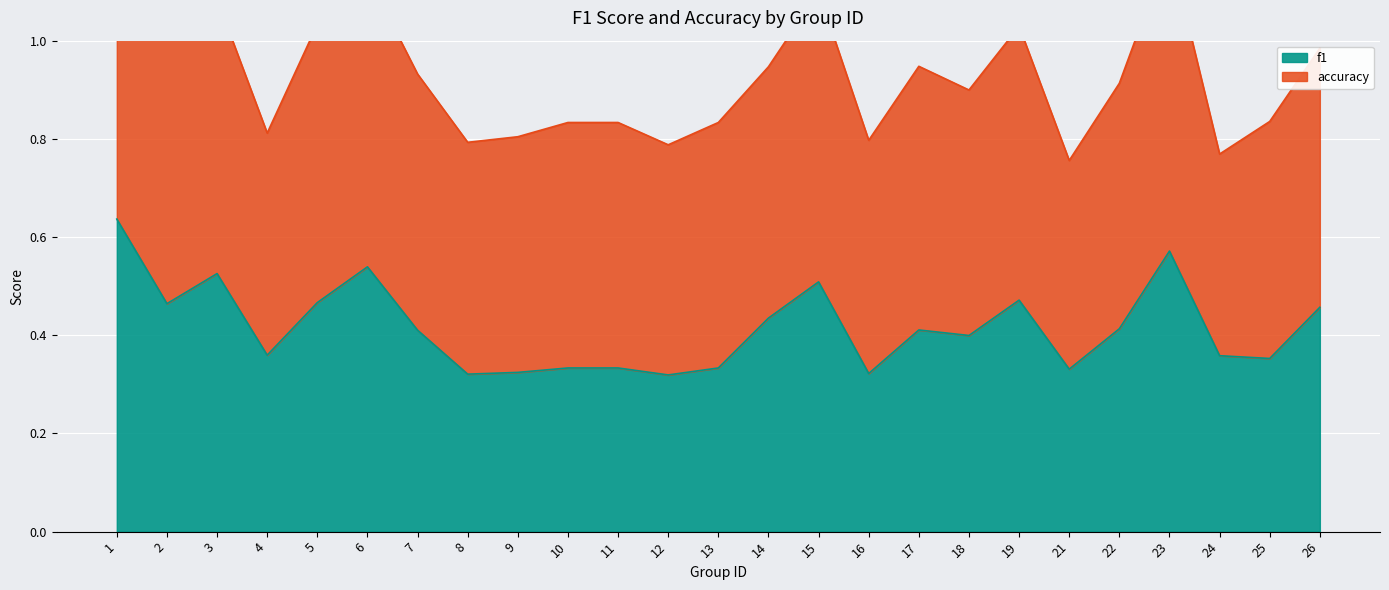

Where is the first local maximum?

3